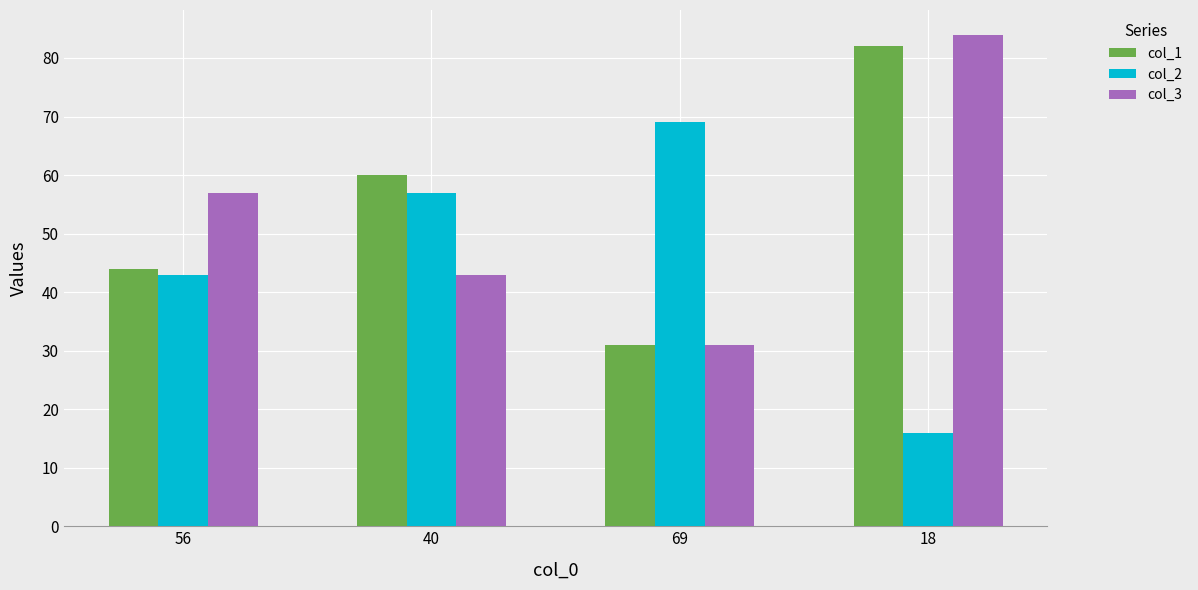

Does the chart contain any negative values?

No